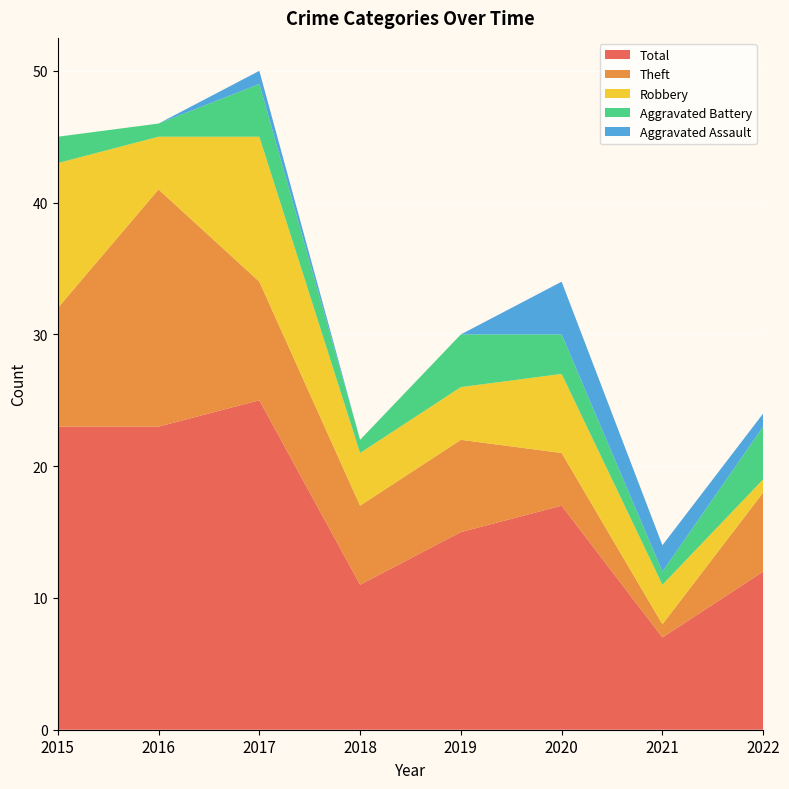

Reading left to right, transcribe all the data shown in this chart.

Aggravated Assault: 2015=0	2016=0	2017=1	2018=0	2019=0	2020=4	2021=2	2022=1
Aggravated Battery: 2015=2	2016=1	2017=4	2018=1	2019=4	2020=3	2021=1	2022=4
Robbery: 2015=11	2016=4	2017=11	2018=4	2019=4	2020=6	2021=3	2022=1
Theft: 2015=9	2016=18	2017=9	2018=6	2019=7	2020=4	2021=1	2022=6
Total: 2015=23	2016=23	2017=25	2018=11	2019=15	2020=17	2021=7	2022=12